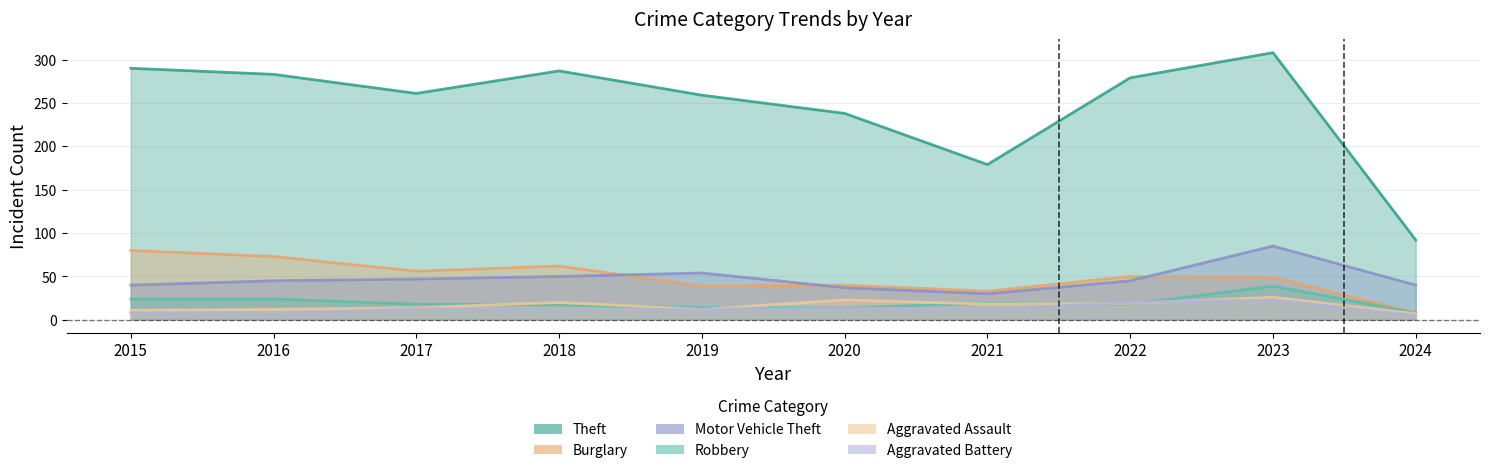

Is the value of Robbery at 2017 greater than the value of Motor Vehicle Theft at 2020?

No